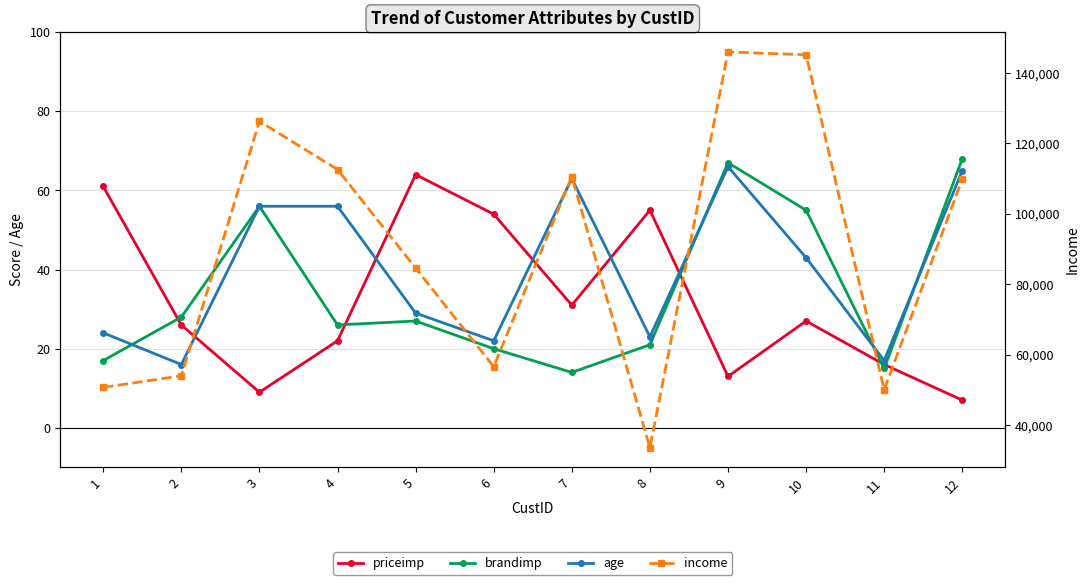

How many data points in income are less than 109900?

6